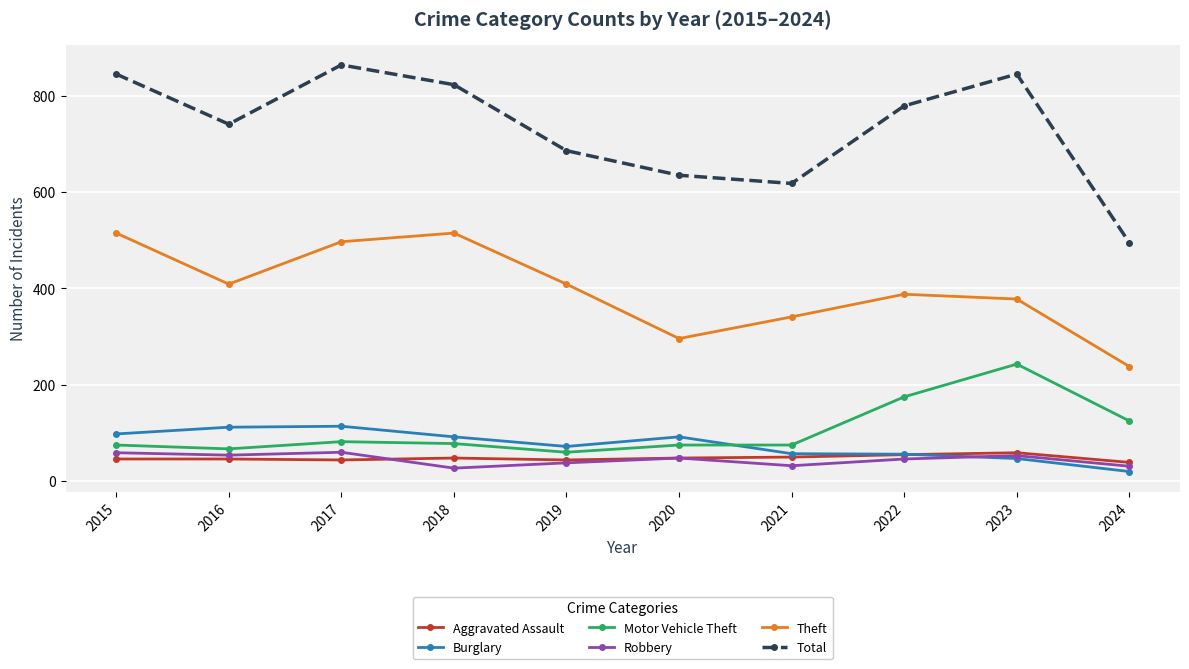

Is it true that Burglary equals 75 at 2016?

False